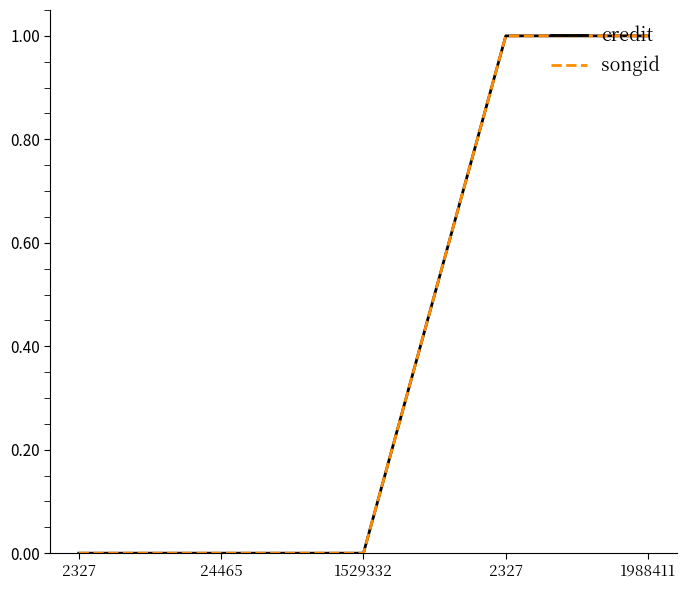

Reading left to right, extract all data points from this chart.

credit: 2327=0	24465=0	1529332=0	2327=1	1988411=1
songid: 2327=0	24465=0	1529332=0	2327=1	1988411=1